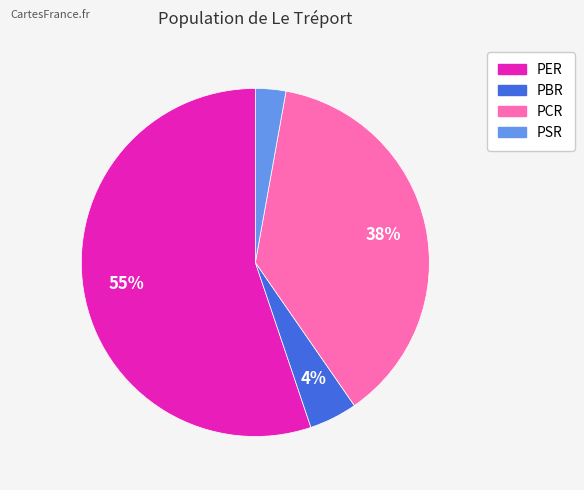

Which category has the biggest portion of the pie?

PER